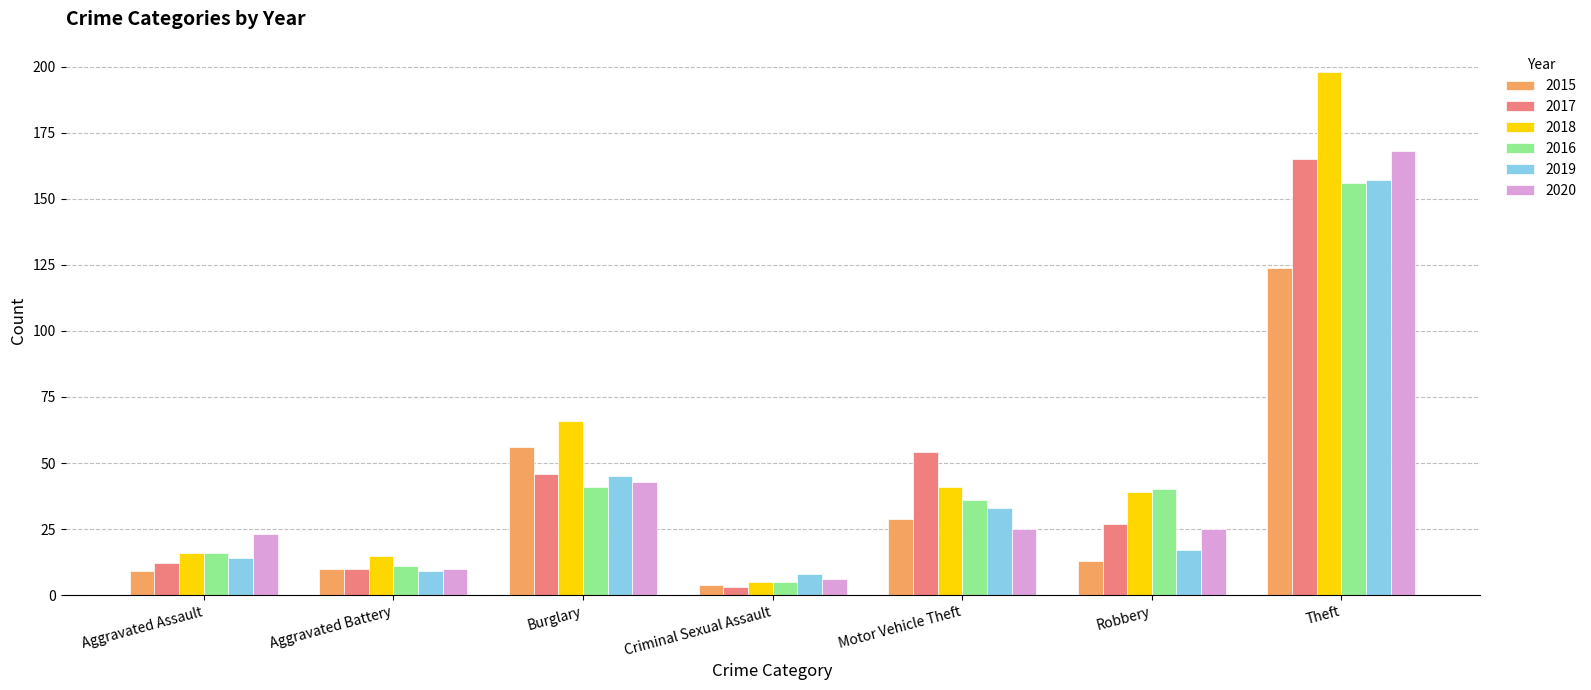

What is the total value across all series at Aggravated Battery?

65